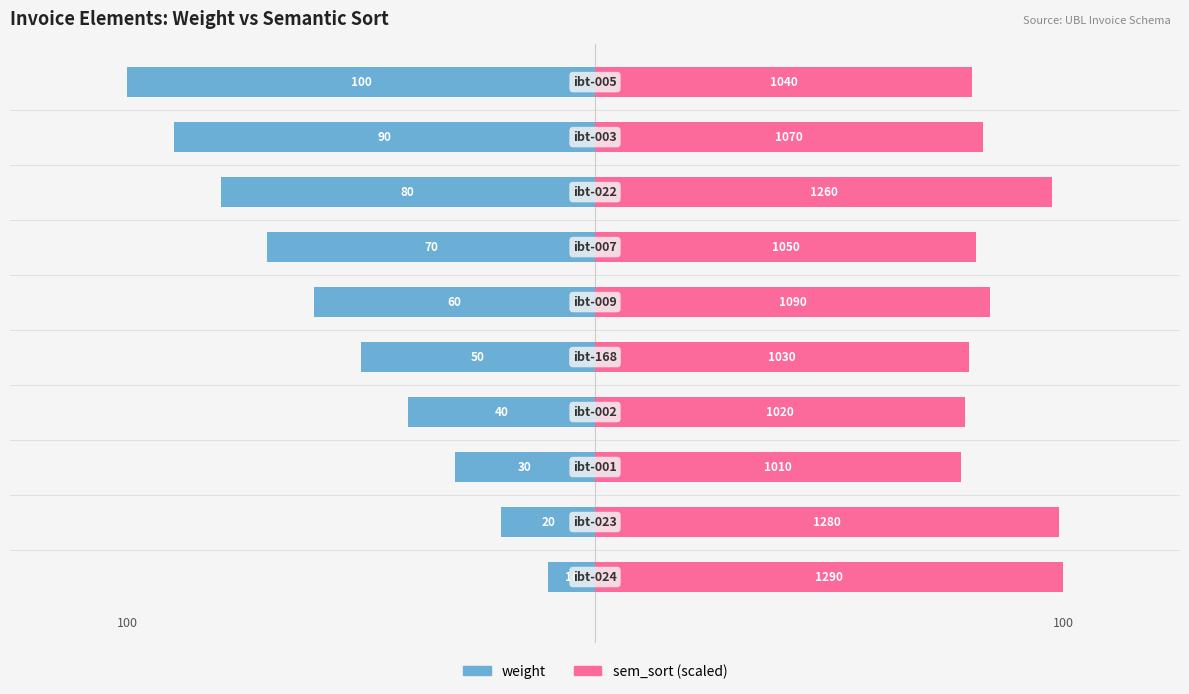

How many distinct data groups are displayed?

2